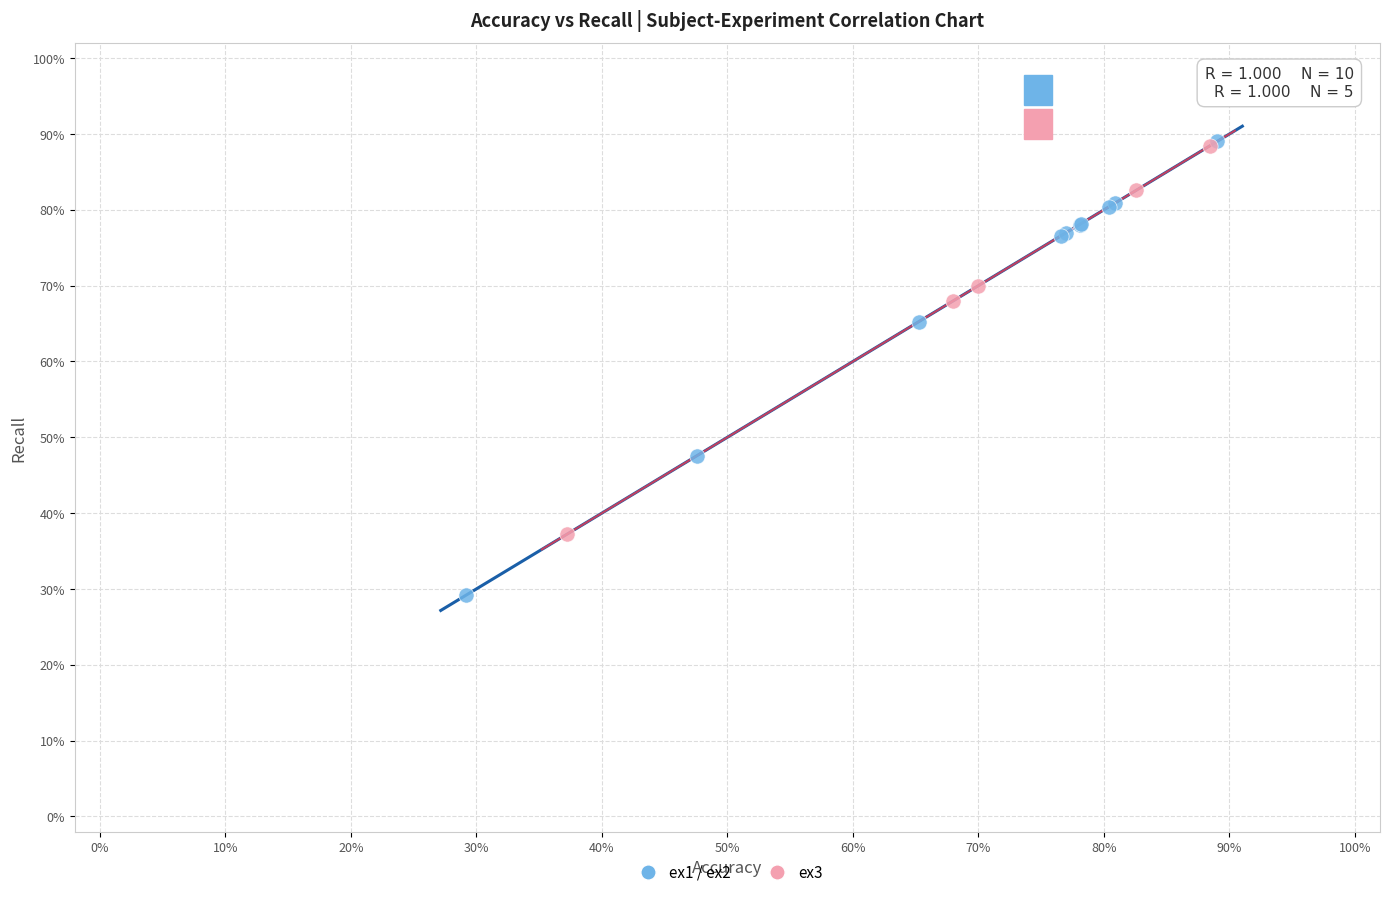

Which series contains the lowest Y value?

ex1 / ex2